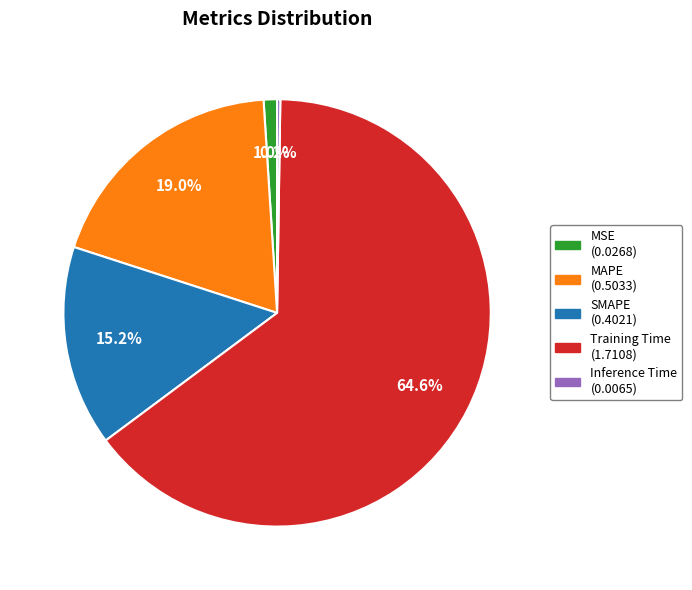

Which slice is the largest?

Training Time